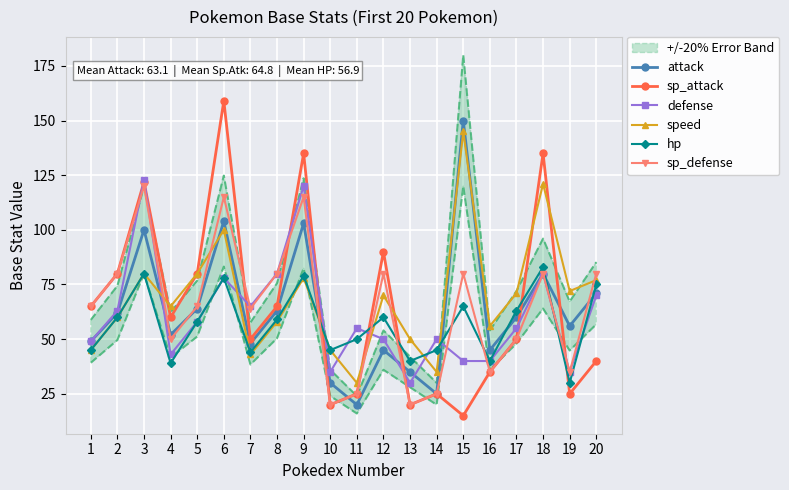

At which category does attack reach its first local valley?

4